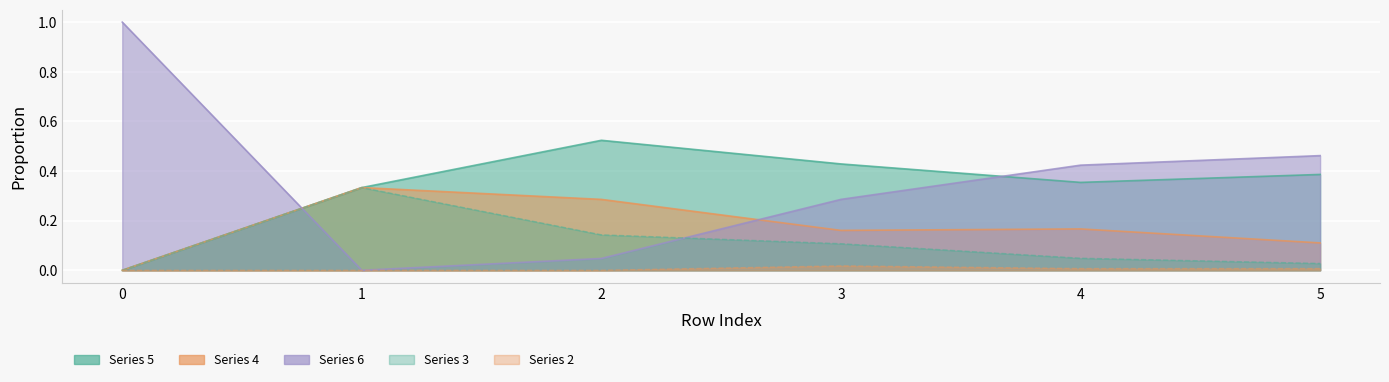

True or false: 5 and 4 cross at least once.

False